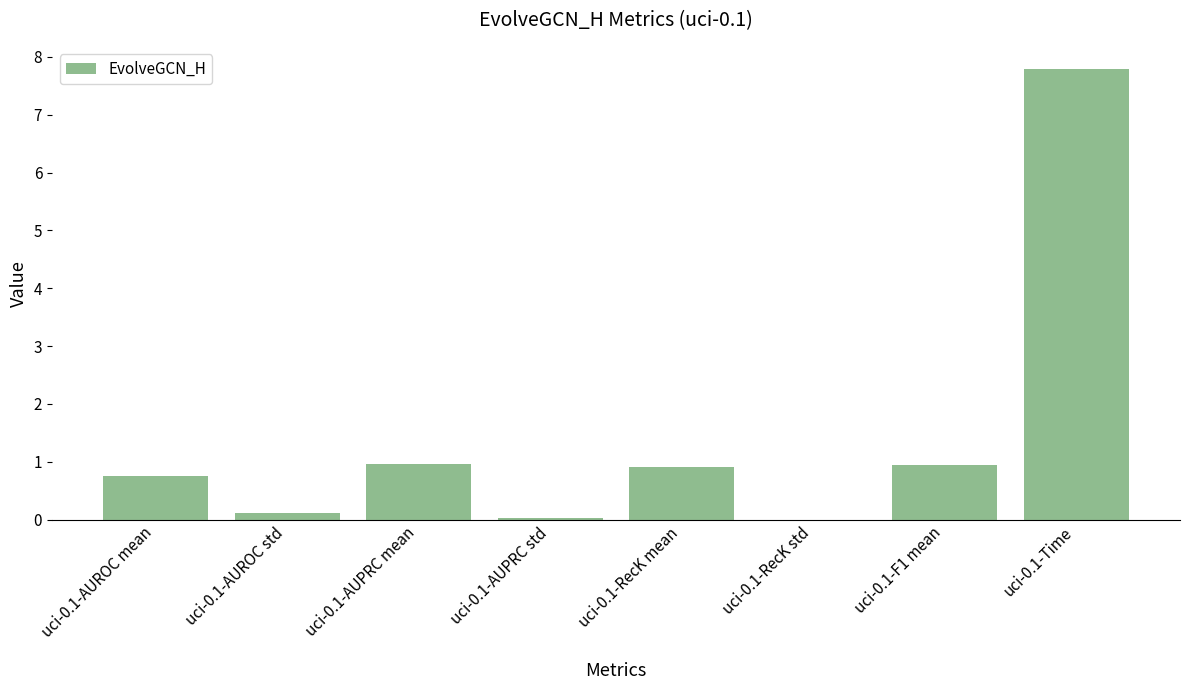

What is the sum of all values?

11.5